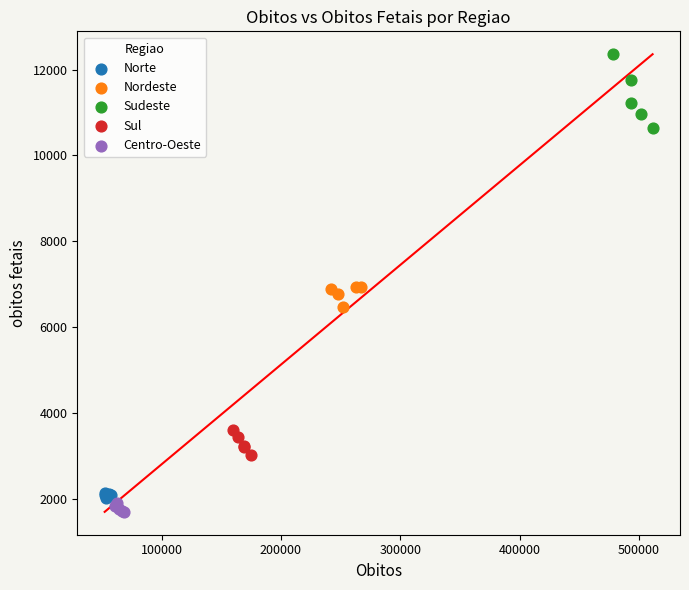

Which series has the widest spread of Y values?

Sudeste